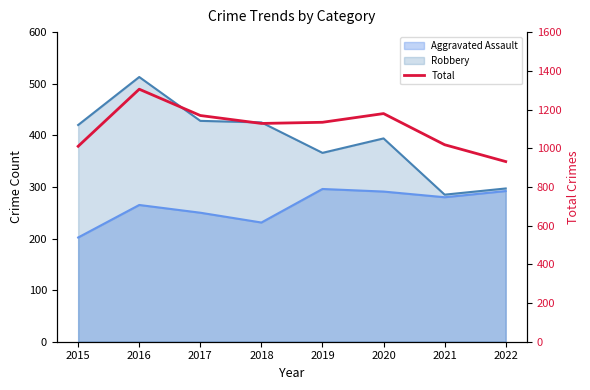

Which label corresponds to the smallest value in the chart?

2022